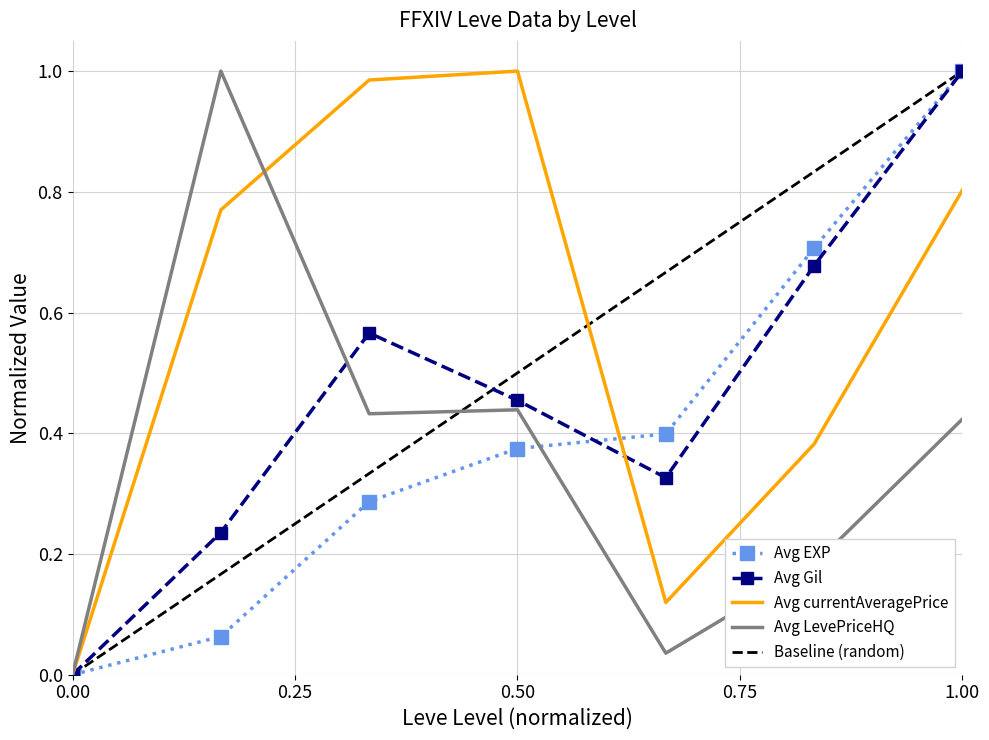

Rank the categories by Avg currentAveragePrice value from highest to lowest.

15, 10, 30, 5, 25, 20, 1